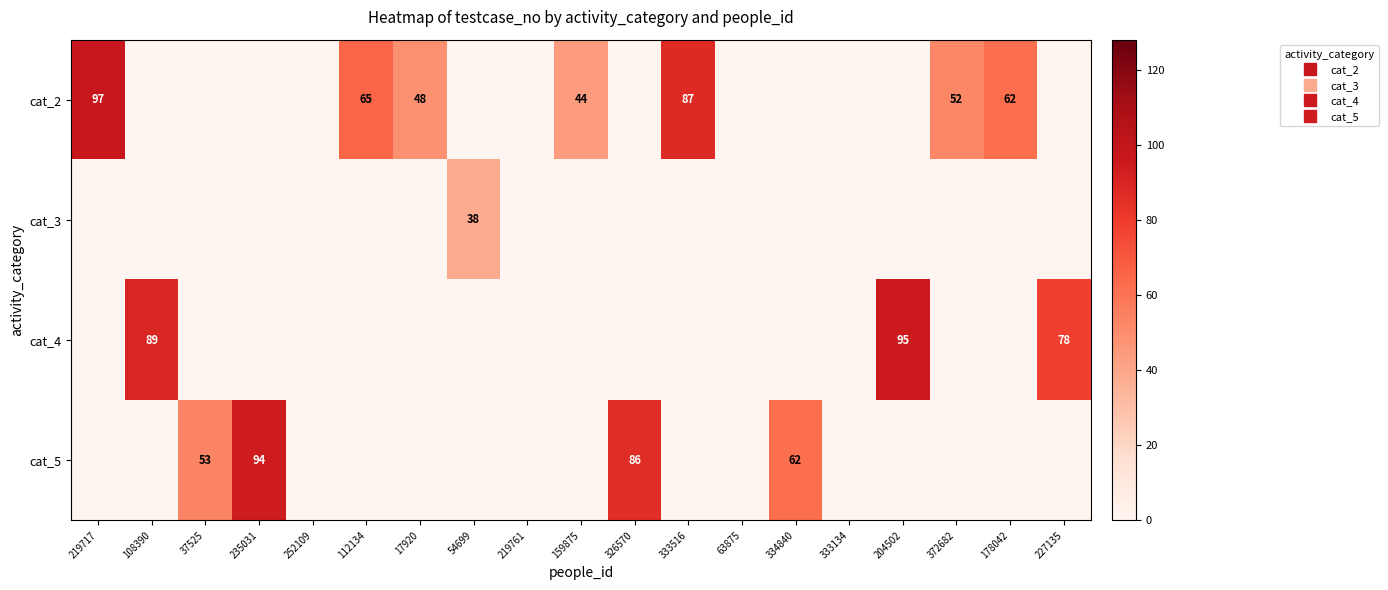

Count the number of categories in the chart.

19